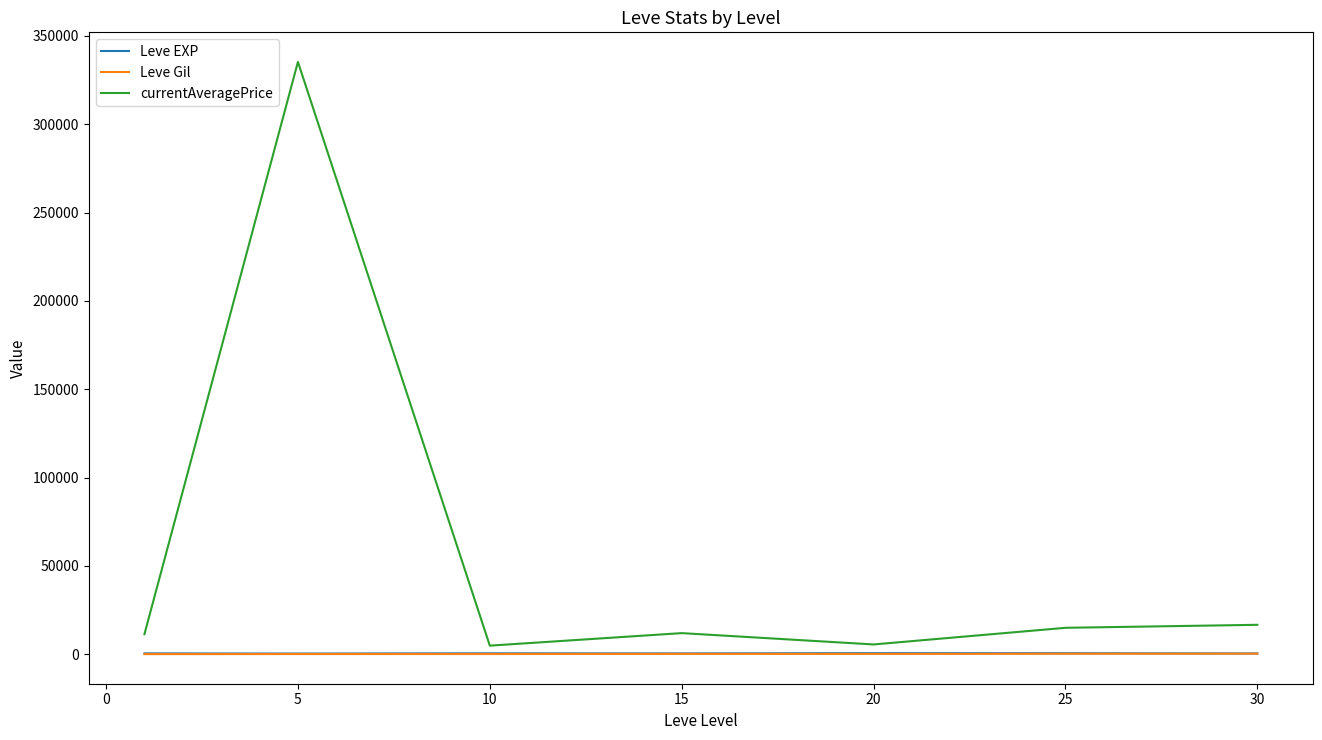

Which series has the largest total across all categories?

currentAveragePrice